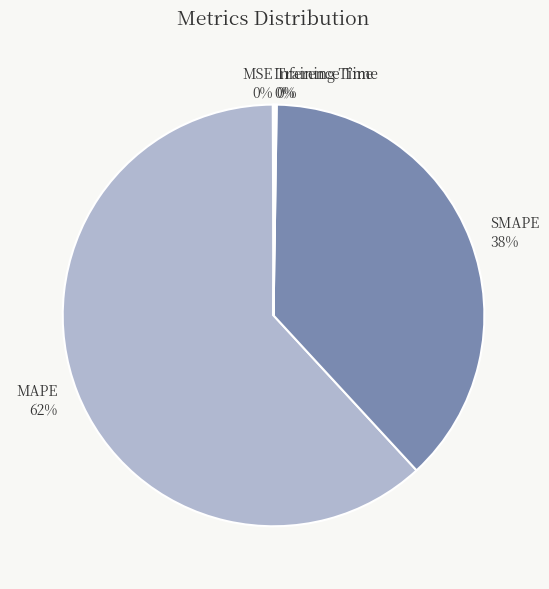

To the nearest percent, what portion does SMAPE represent?

38%